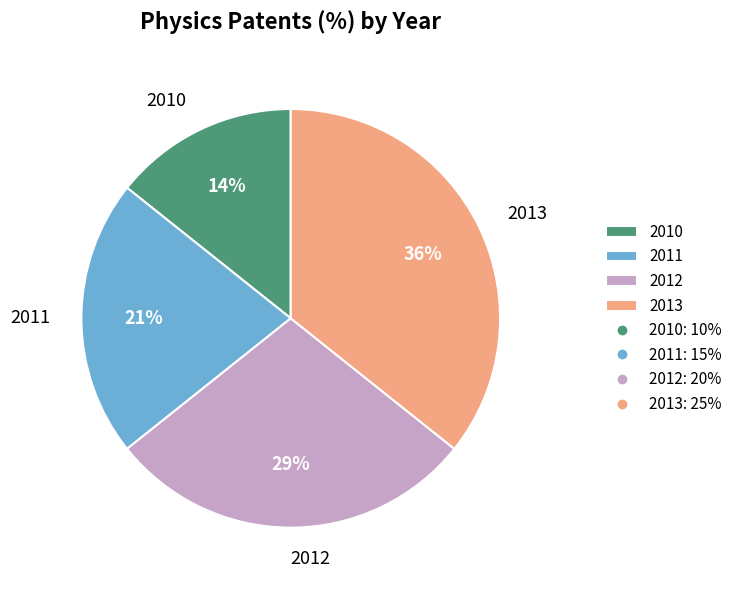

What percentage is the 2012 slice, to the nearest percent?

29%